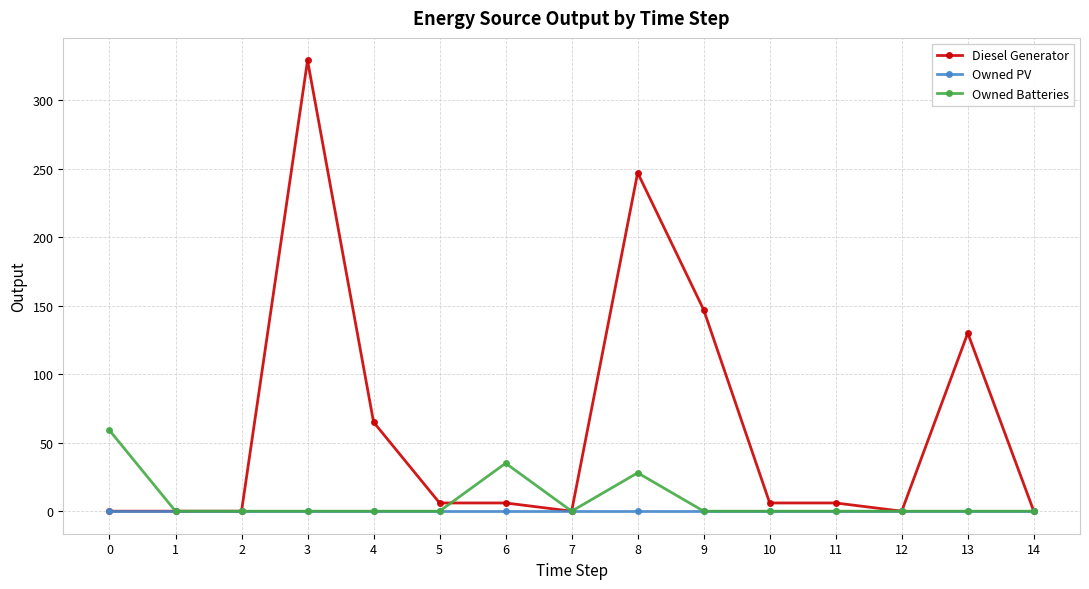

Is it true that Diesel Generator equals 180 at 7?

False